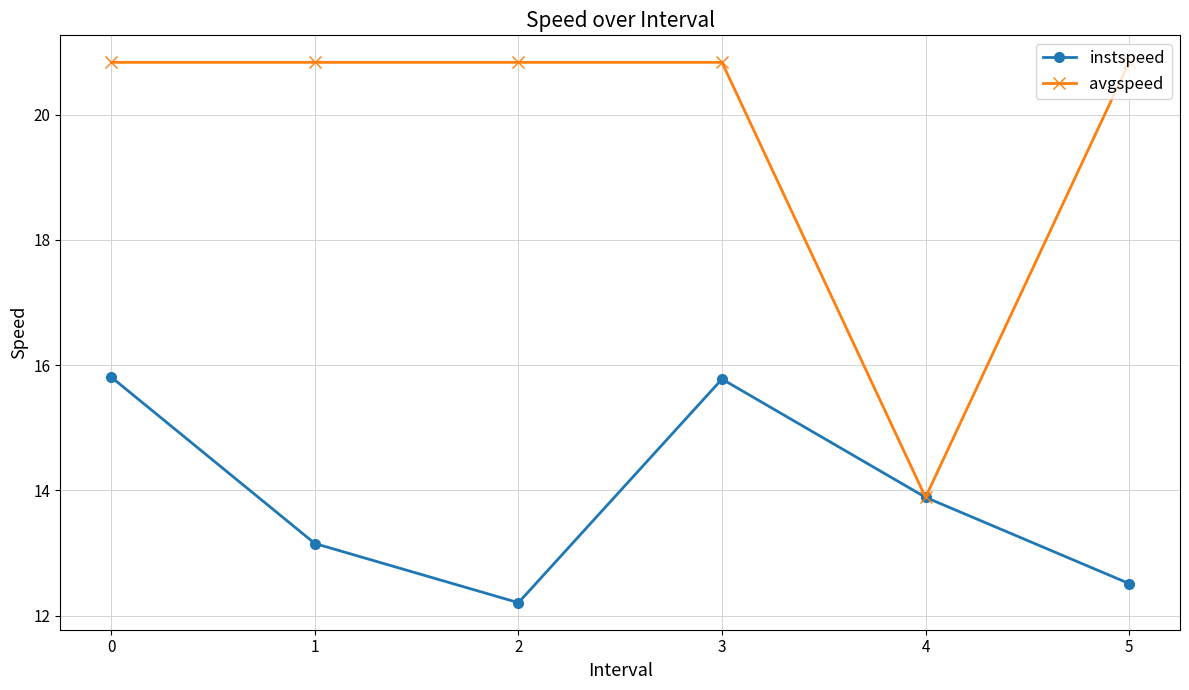

Rank the series at 0 from lowest to highest value.

instspeed, avgspeed